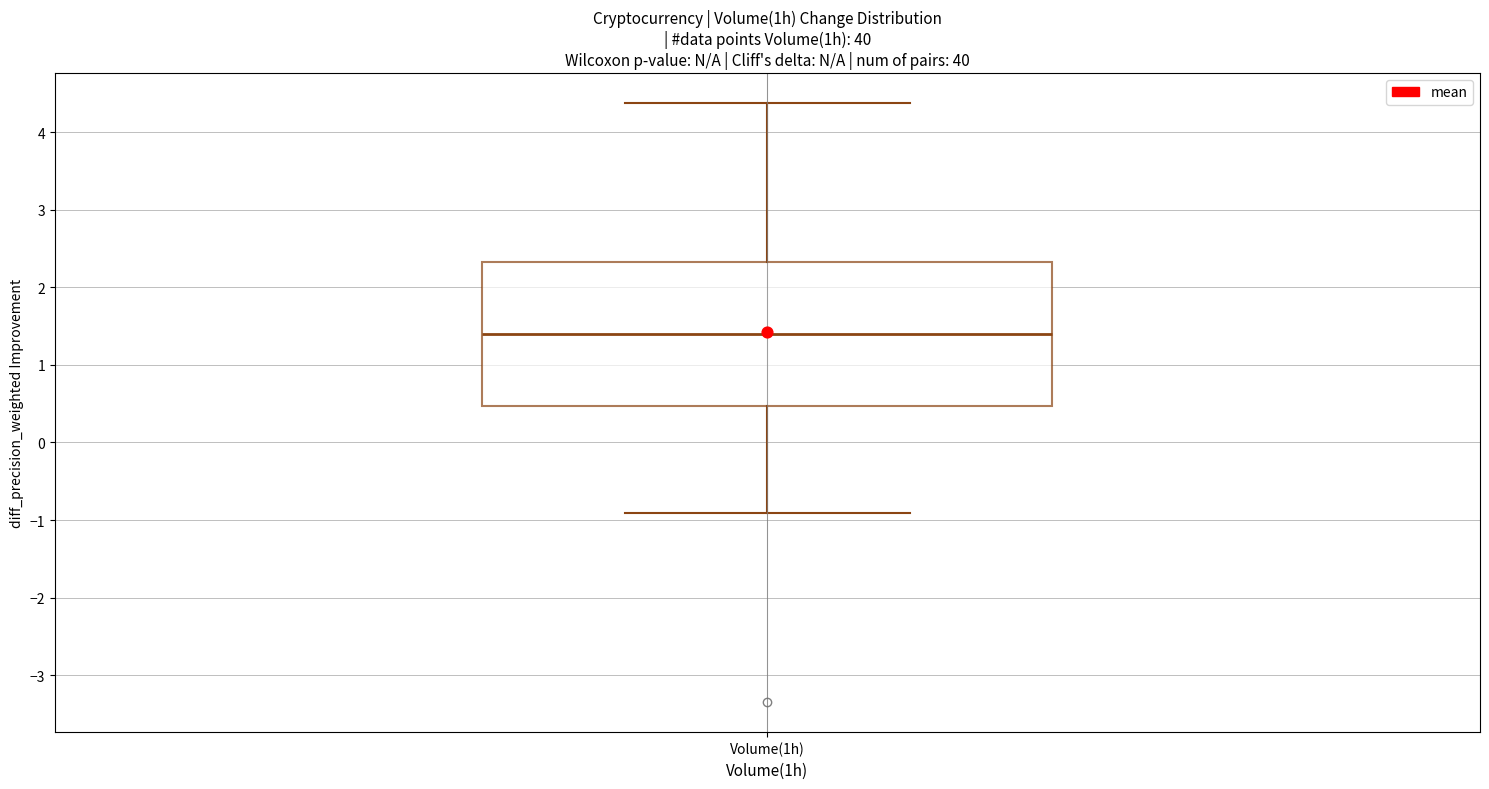

Where is the upper edge of the box for Volume(1h) on the y-axis? The values are not printed on the chart, so give them approximately, as read against the axis.

2.3